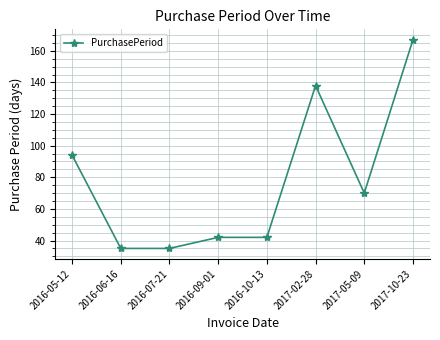

Where is the data nearest to the value 101?

2016-05-12